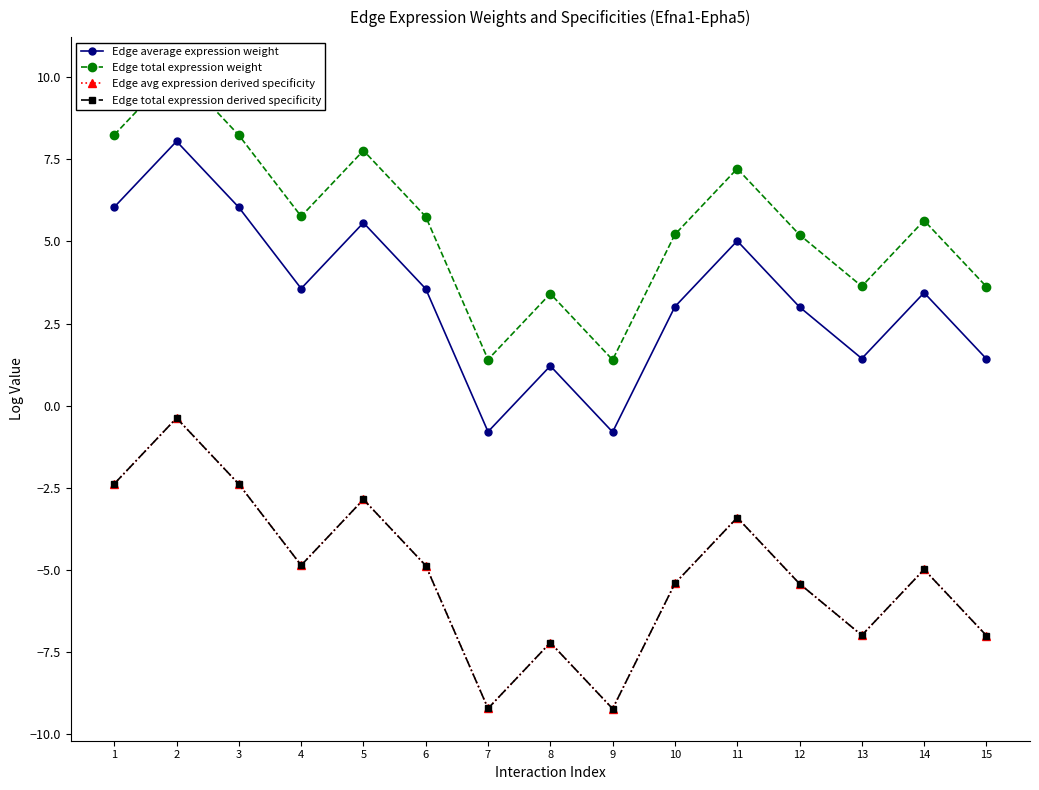

The Edge average expression weight series shows -0.8 at 7. True or false?

True